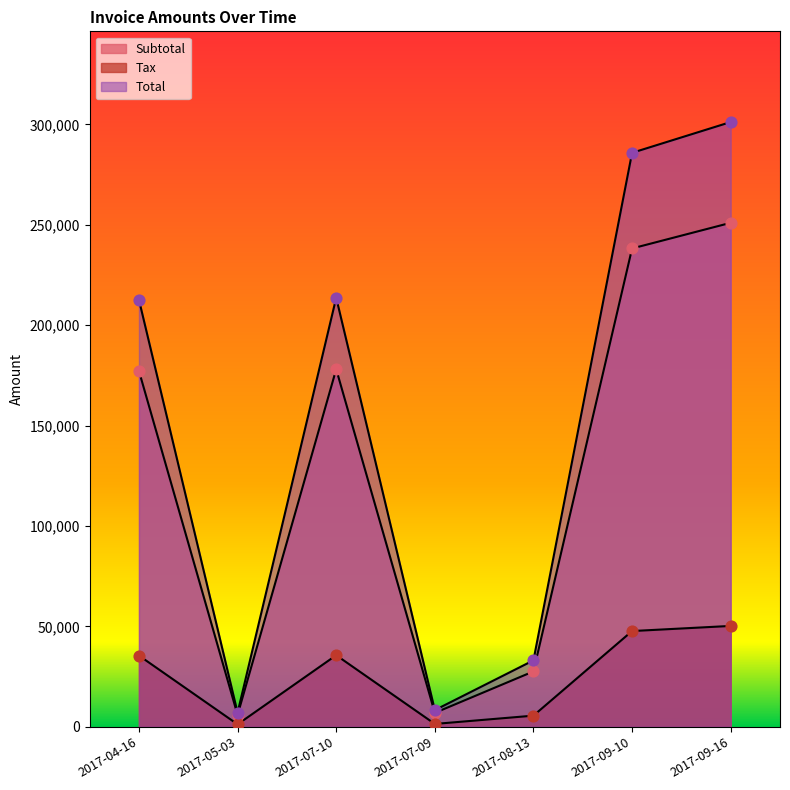

At how many categories does at least one series exceed 151036?

4